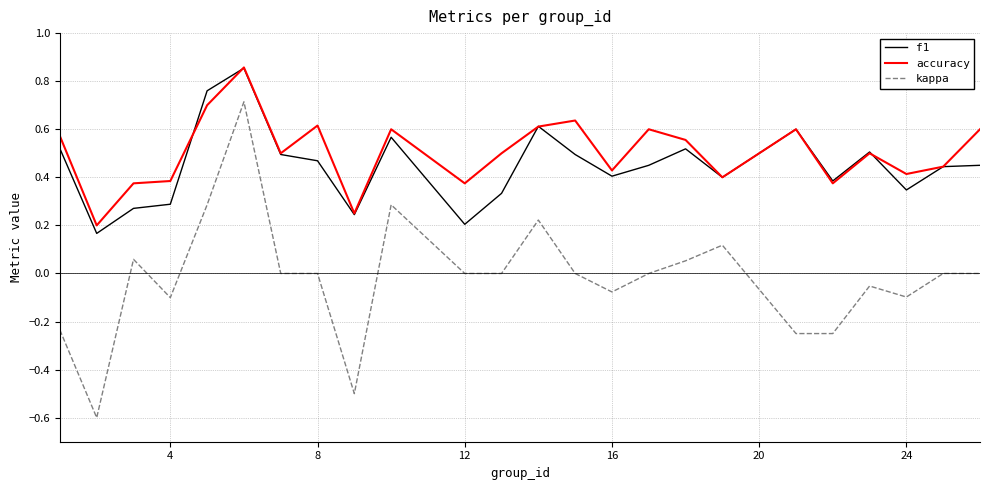

True or false: kappa and accuracy cross at least once.

False